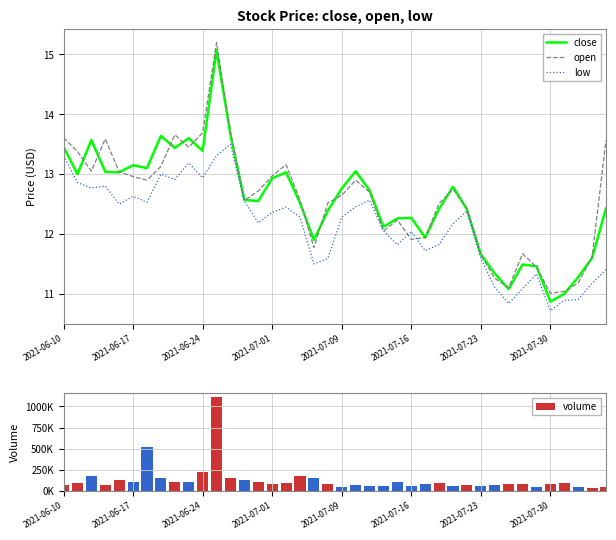

The open series shows 12.1 at 23. True or false?

True